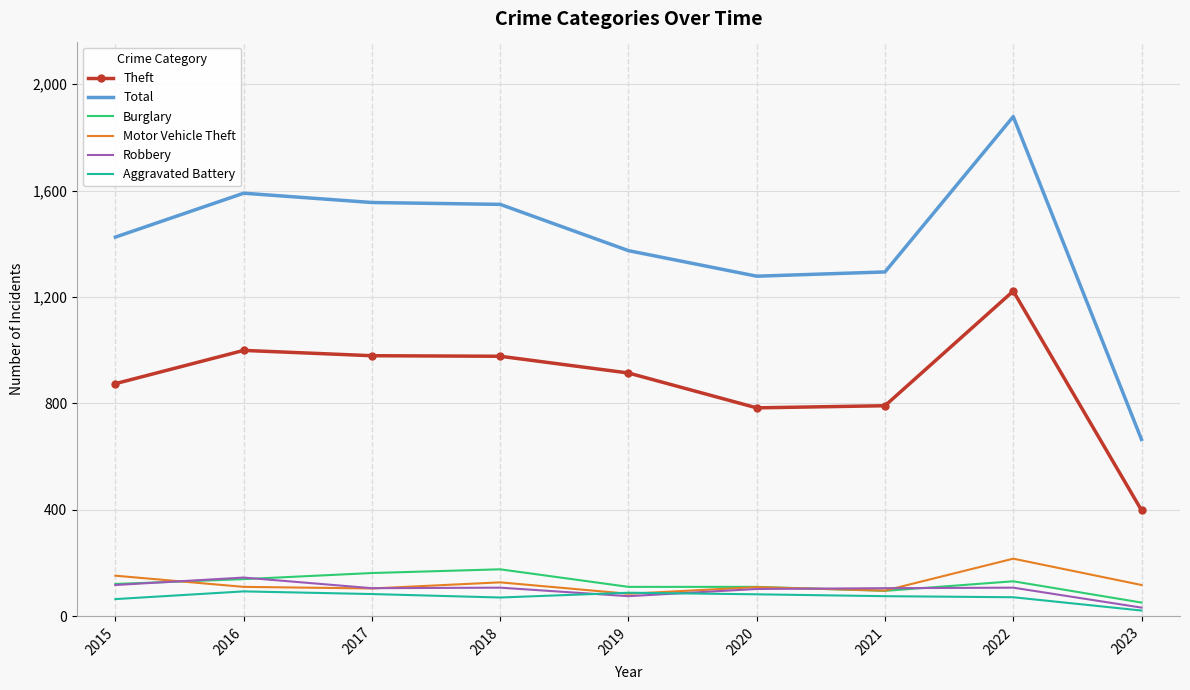

Count the number of data series in this chart.

6